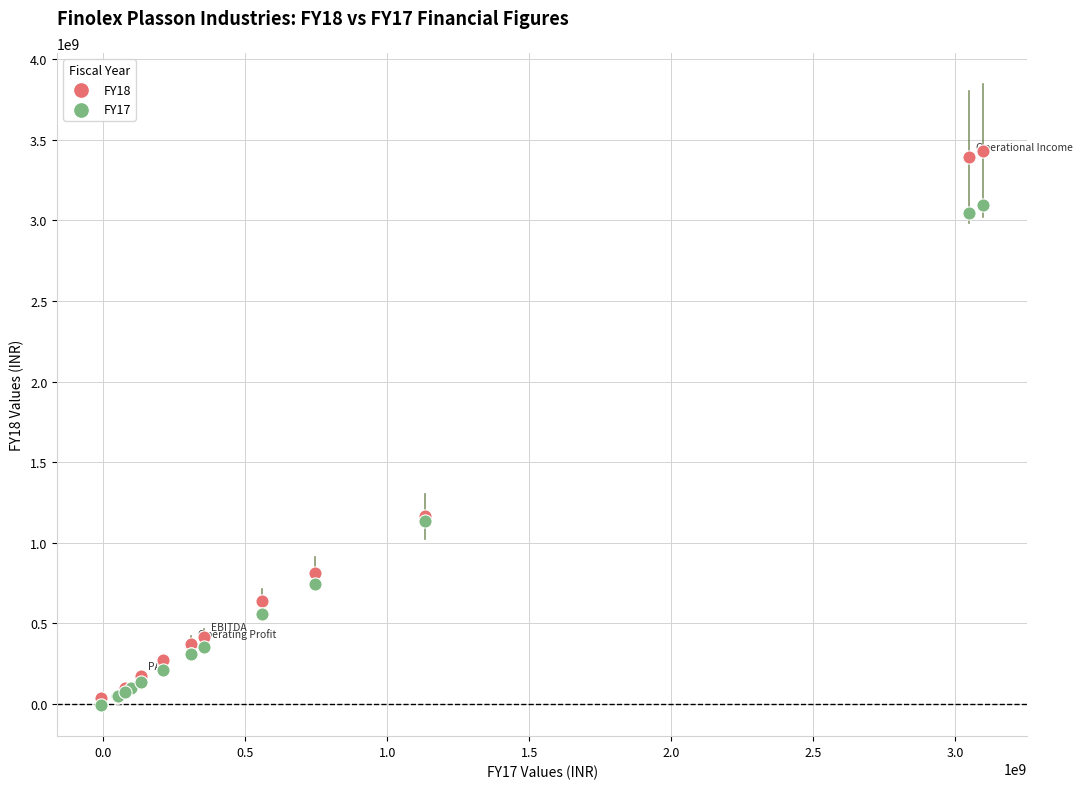

What are all the series names shown in the legend?

FY18, FY17